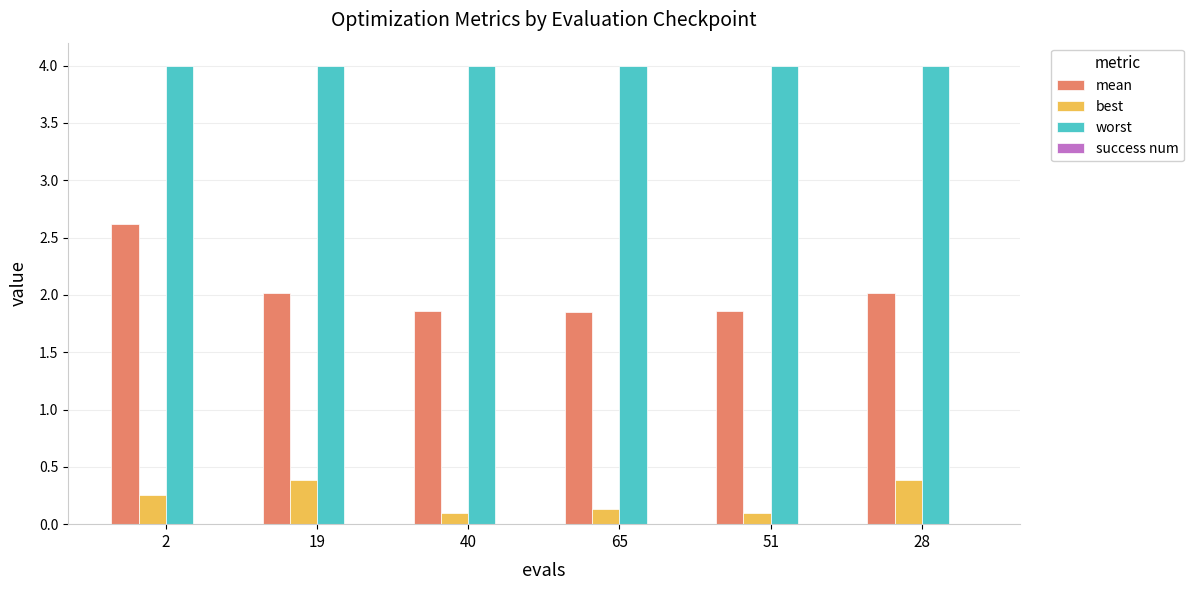

Rank the series by their maximum value, from lowest to highest.

best, mean, worst